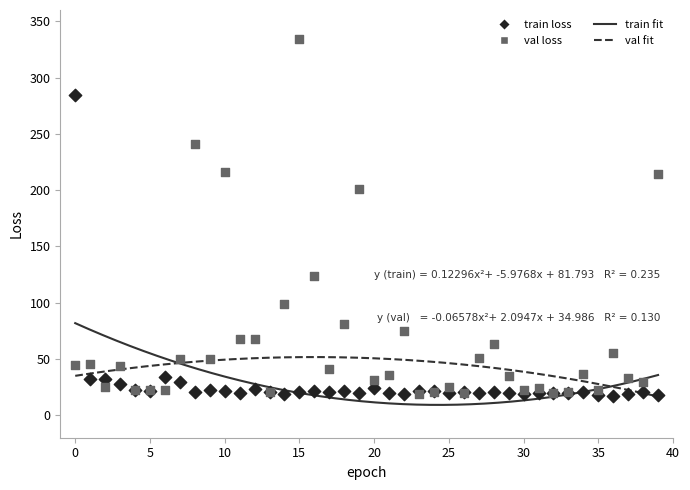

In the train loss series, what Y value is closest to 151?

33.7